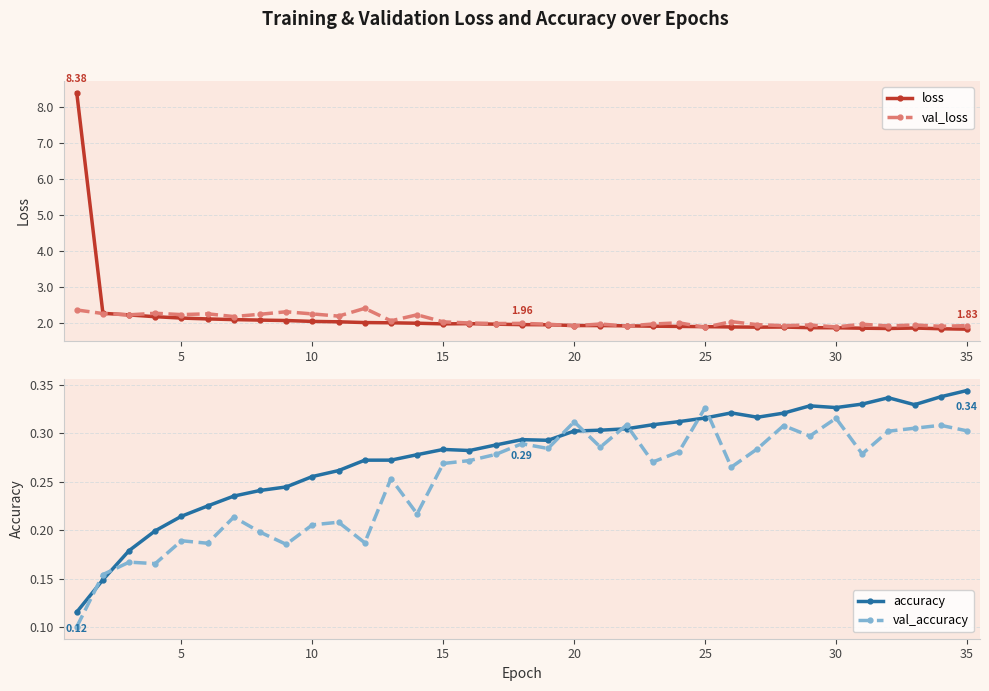

What is the lowest value of the val_accuracy series?

0.1